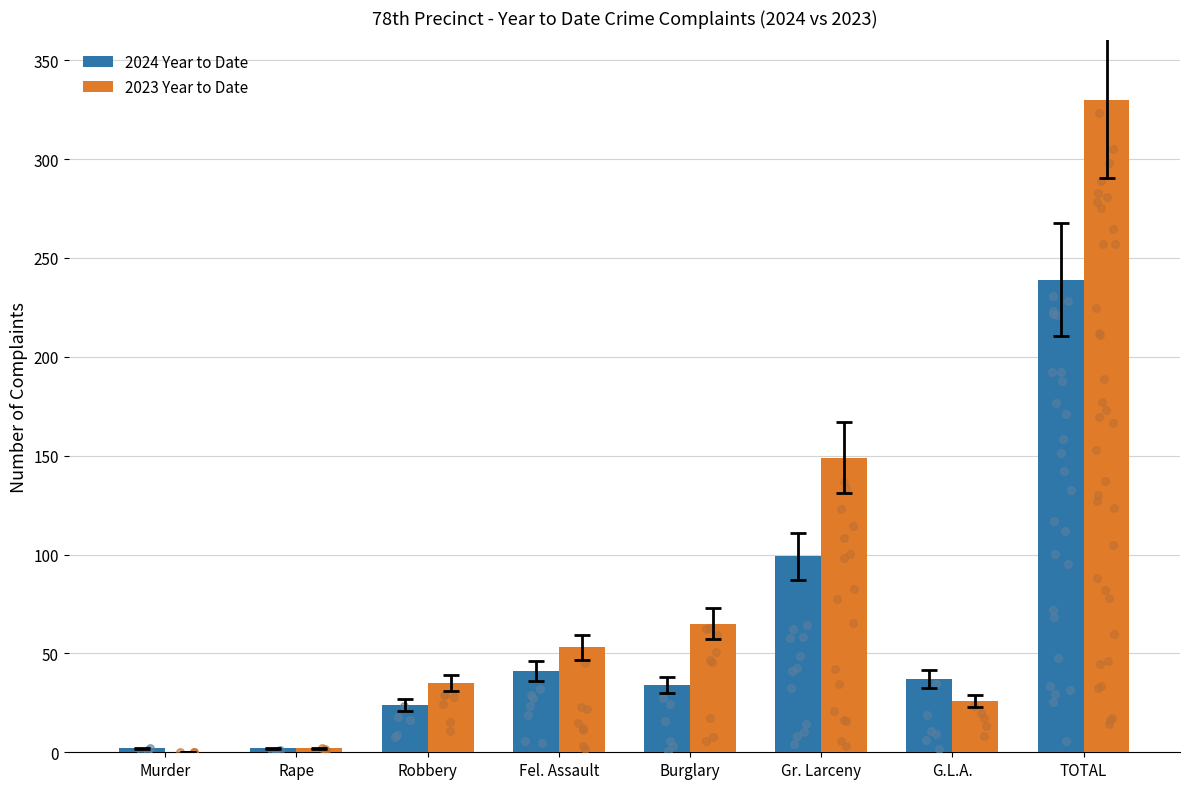

Which series has the largest total across all categories?

2023 Year to Date